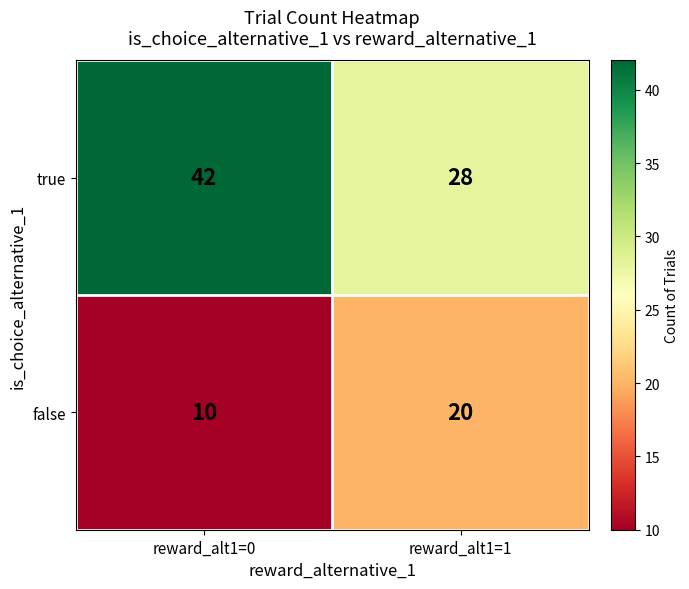

The false series shows 10 at reward_alt1=0. True or false?

True